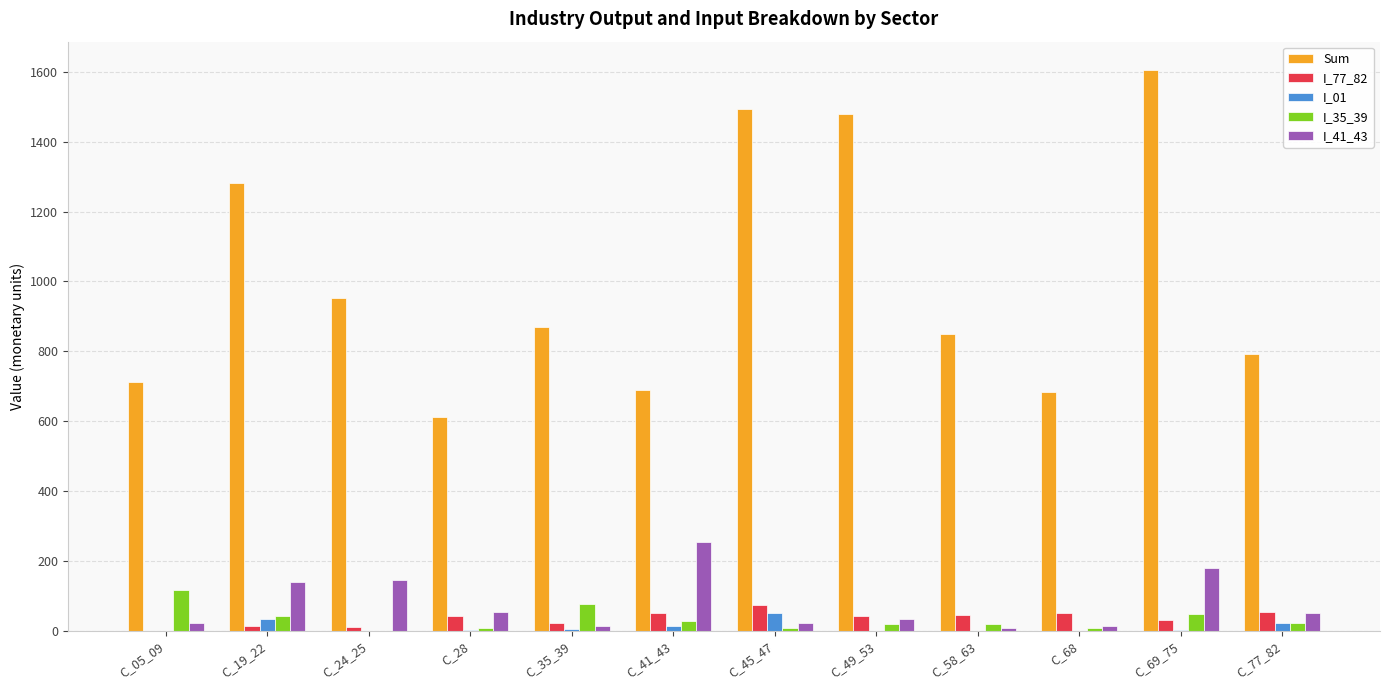

Is it true that Sum equals 2659.6 at C_69_75?

False